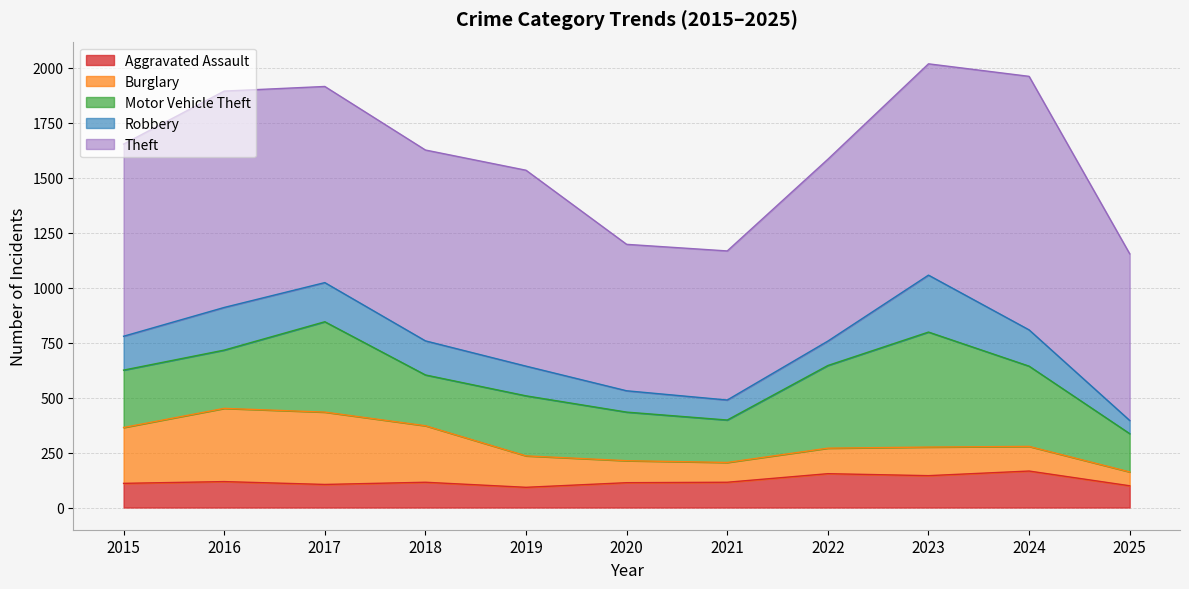

How many data points in Motor Vehicle Theft are less than 265?

5